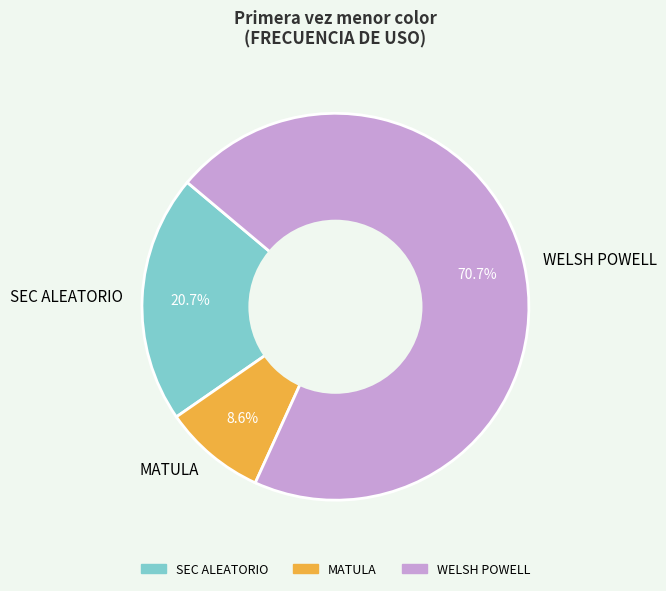

To the nearest percent, what is the difference between the largest and smallest slice percentages?

62%